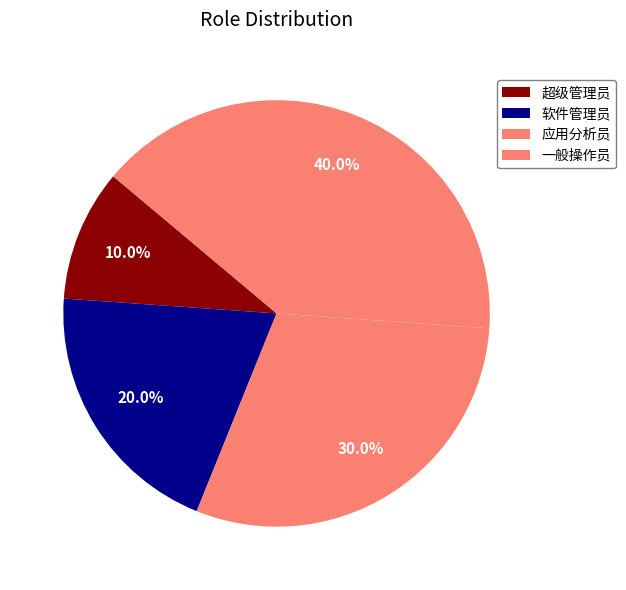

True or false: 软件管理员 accounts for 28% of the total.

False